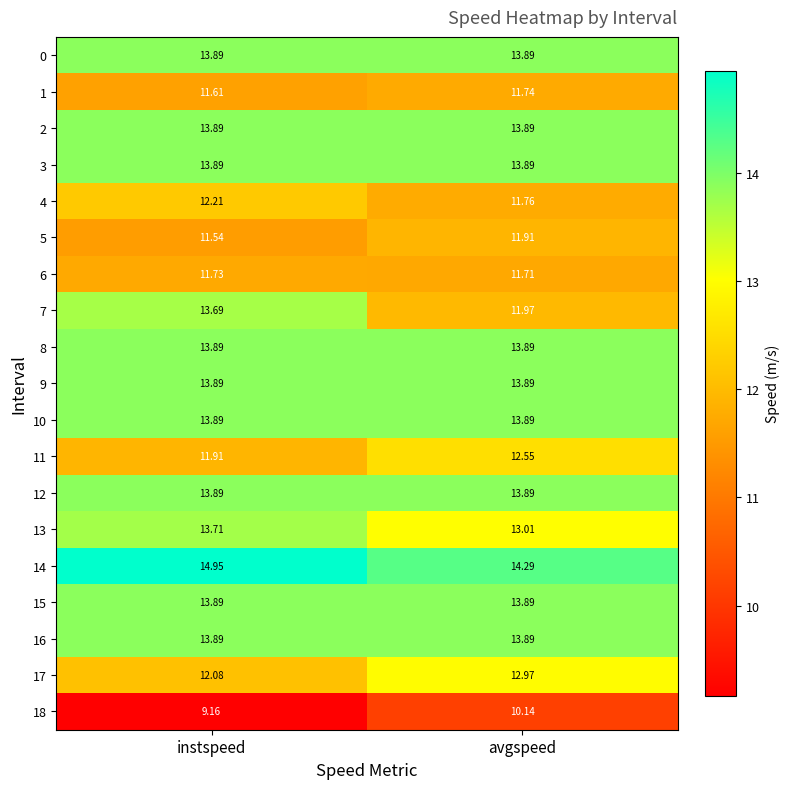

Rank the categories by 17 value from lowest to highest.

instspeed, avgspeed